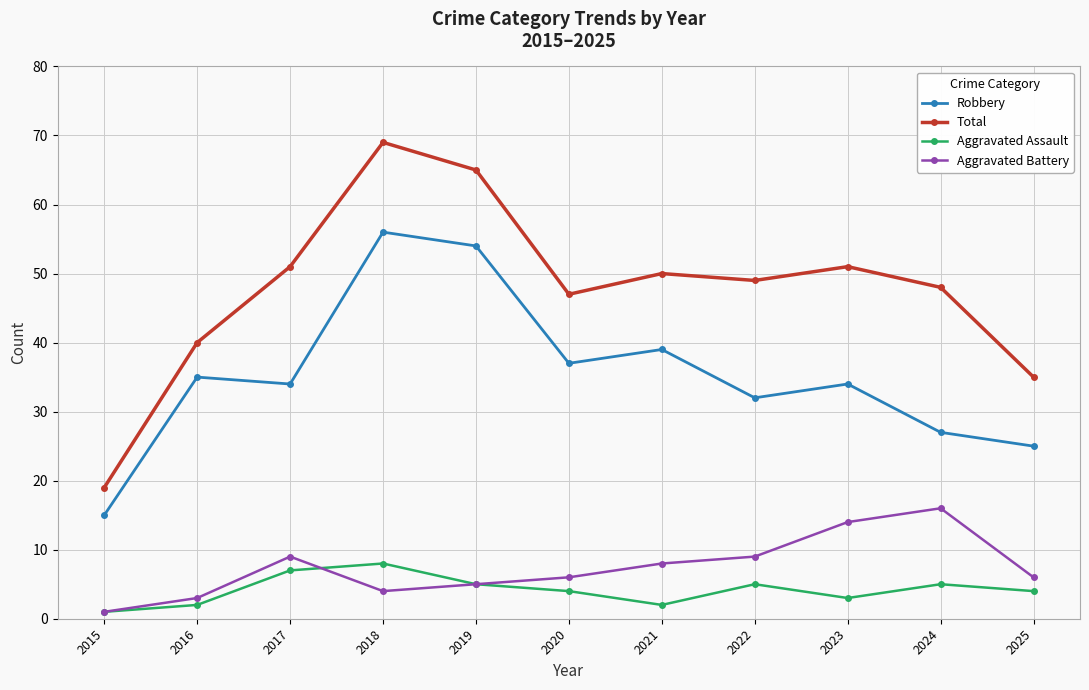

In Total, how many points are lower than both neighbors (excluding endpoints)?

2